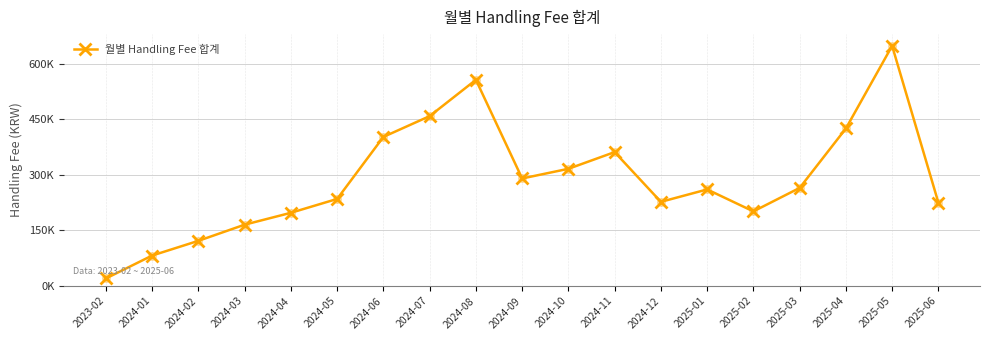

What is the ratio of the value at 2024-03 to the value at 2024-12?

0.7